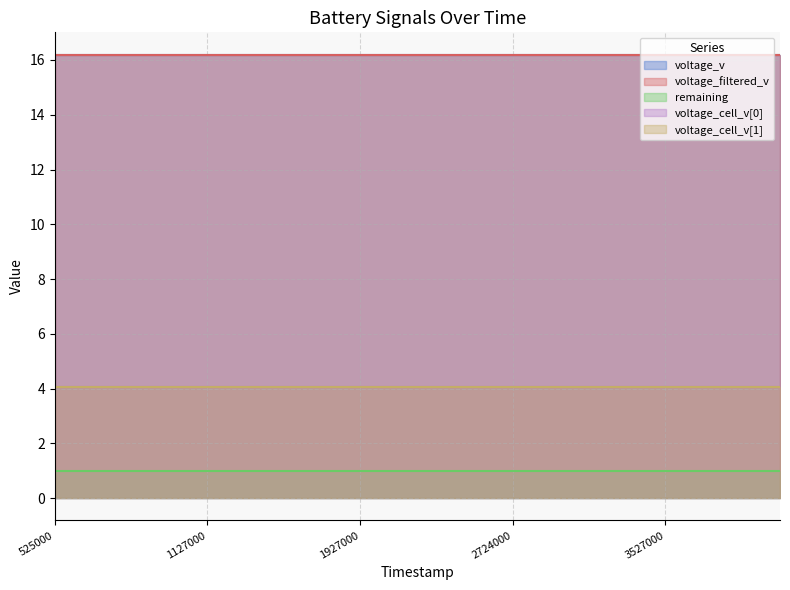

List the series in order of their peak value, highest first.

voltage_v, voltage_filtered_v, voltage_cell_v[0], voltage_cell_v[1], remaining